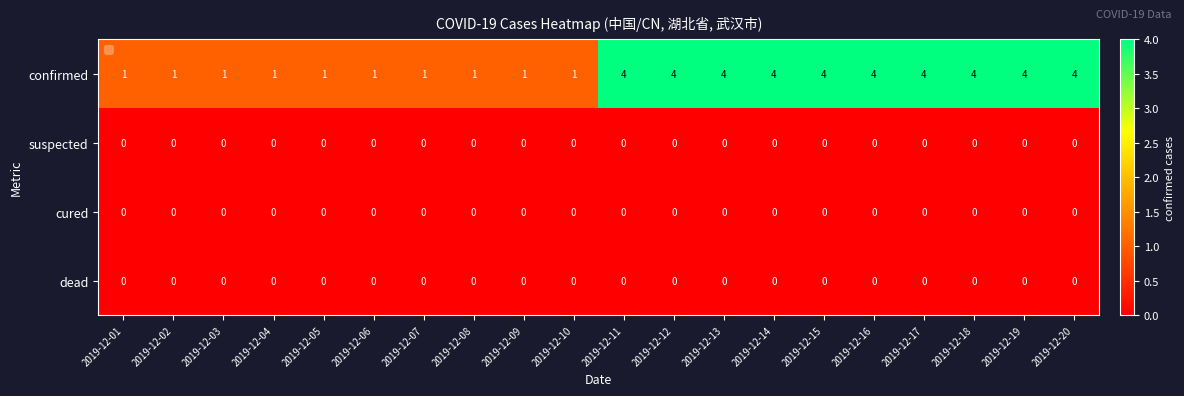

True or false: confirmed has a value of 4 at 2019-12-17.

True